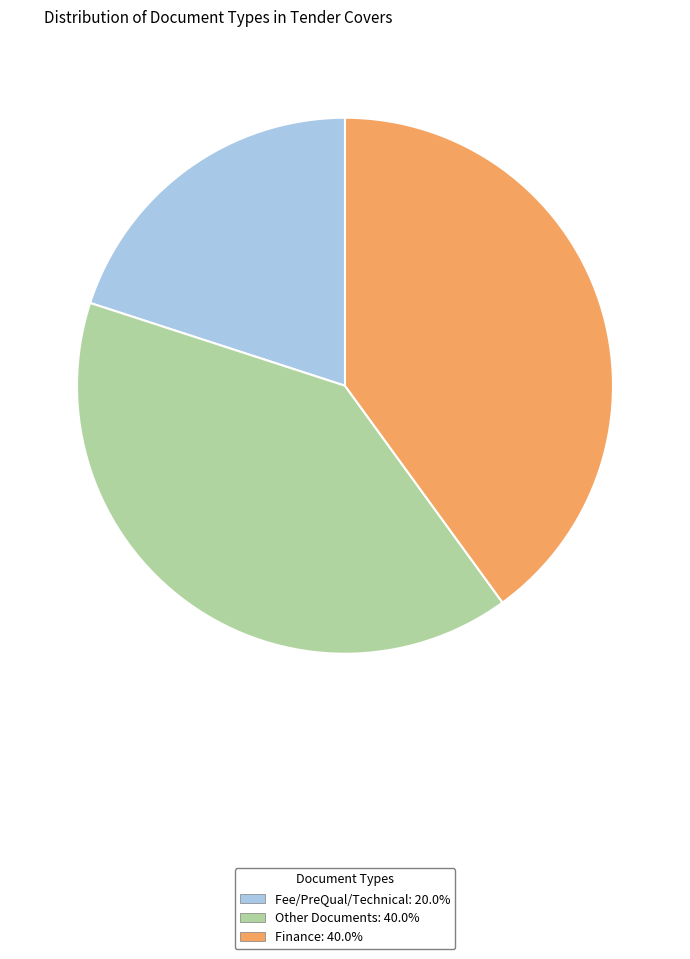

Which slice is the smallest?

Fee/PreQual/Technical